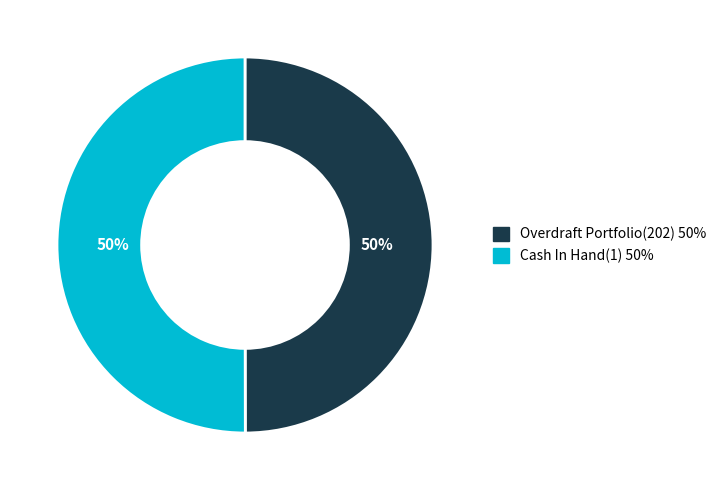

Combined, do Overdraft Portfolio(202) and Cash In Hand(1) account for over 50%?

Yes